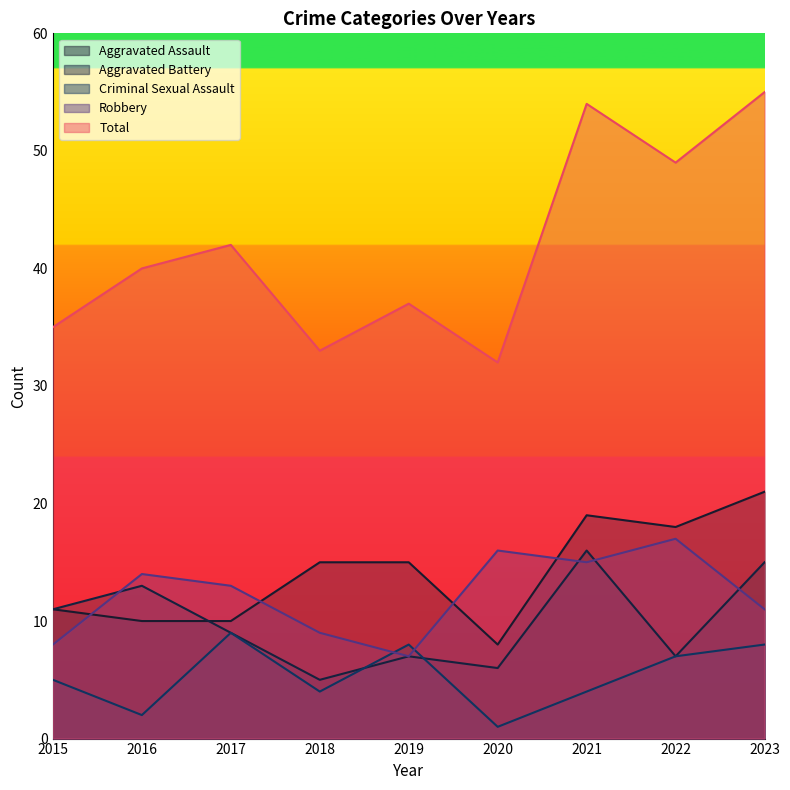

What is the sum of the Aggravated Battery values at 2018 and 2015?

16